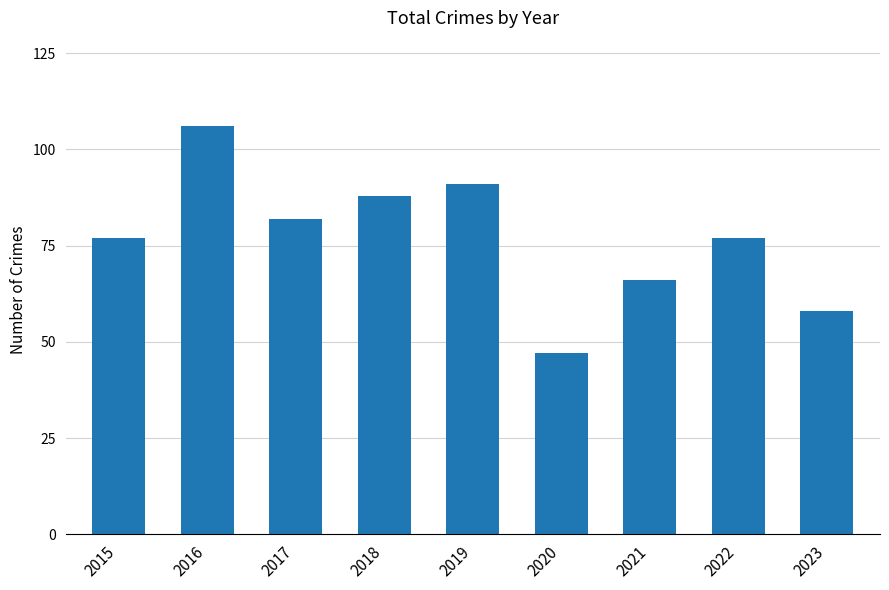

What is the approximate value at 2015, to the nearest 10?

80